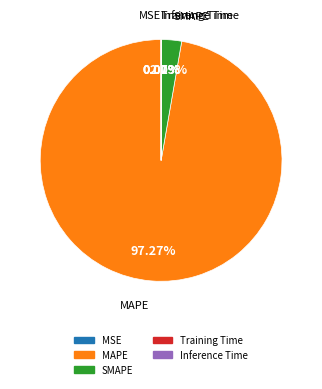

What is the largest slice in the pie chart?

MAPE